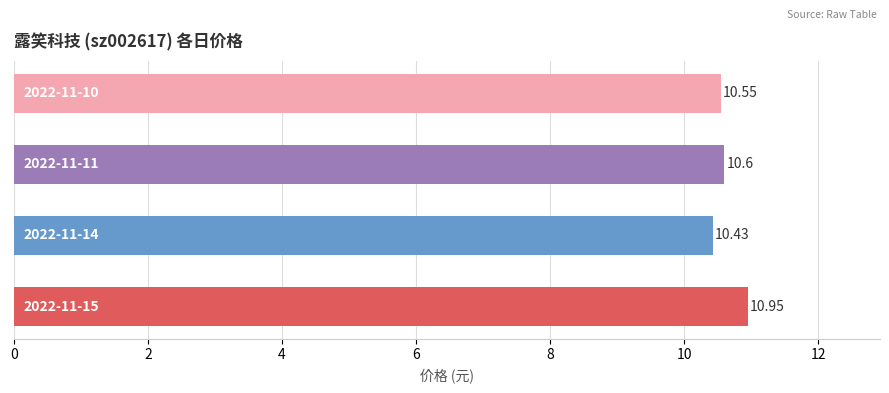

What is the difference between the second highest and minimum values?

0.2